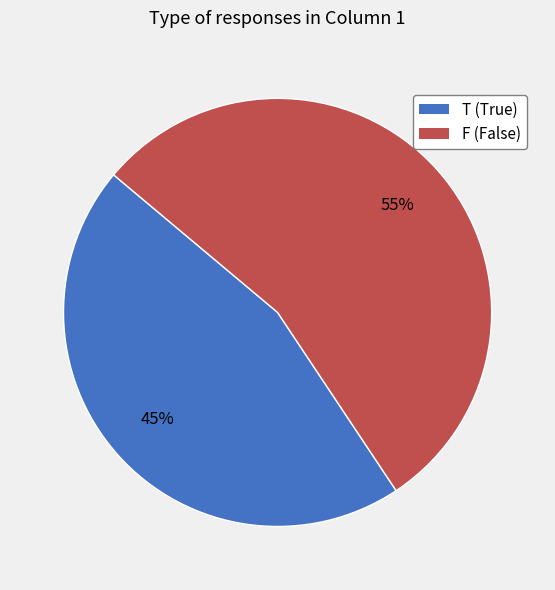

Is the sum of T and F greater than half?

Yes